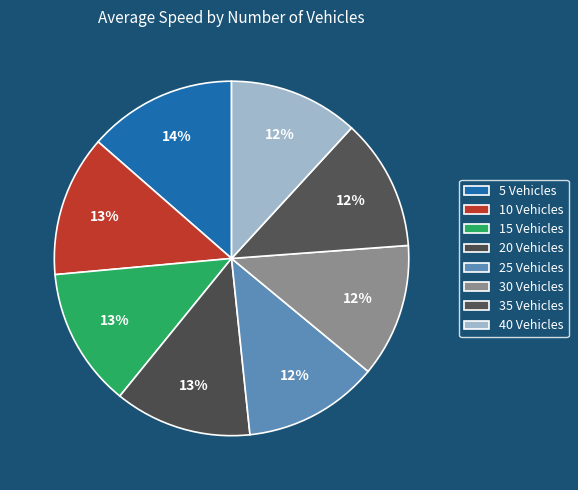

What percentage is the 5 slice, to the nearest percent?

14%